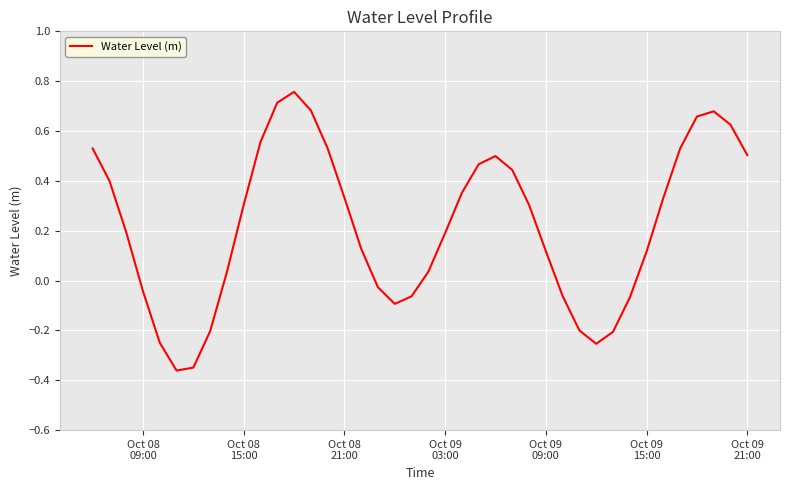

Count the number of categories in the chart.

40